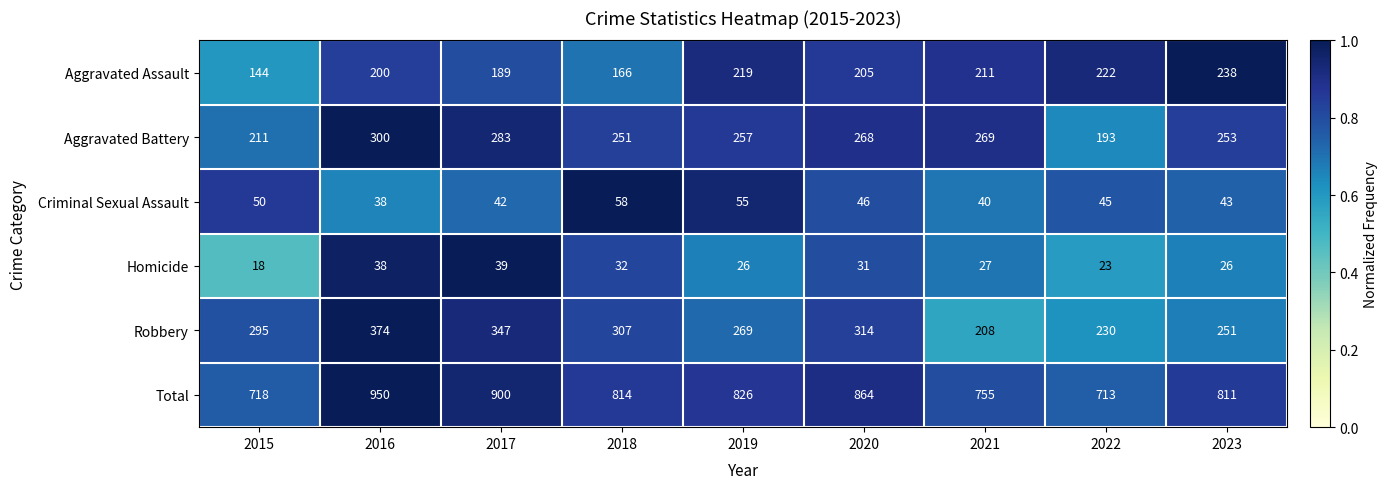

The value of Robbery at 2015 is 473. True or false?

False